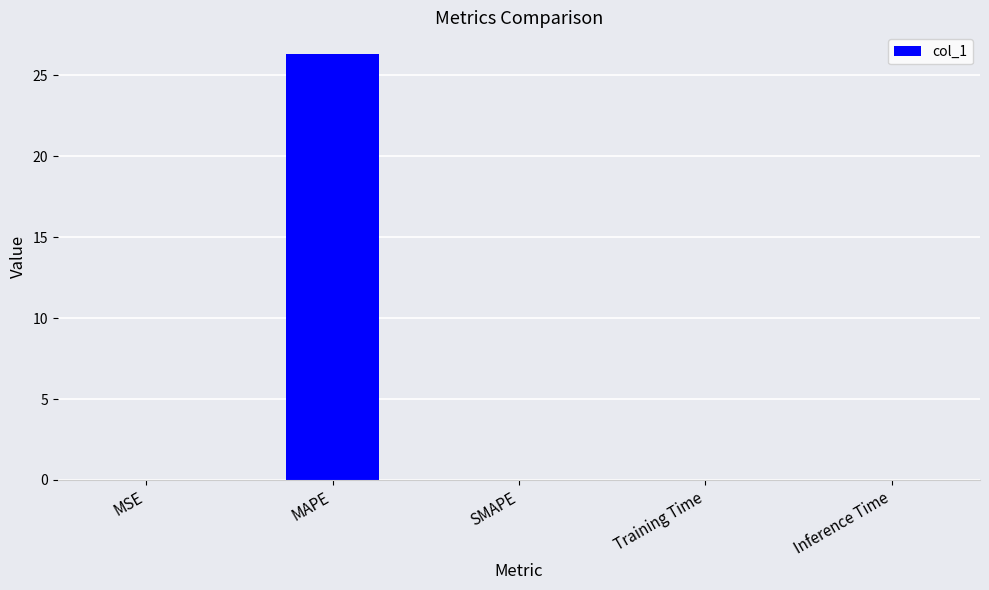

Which has a higher value, Training Time or MAPE?

MAPE